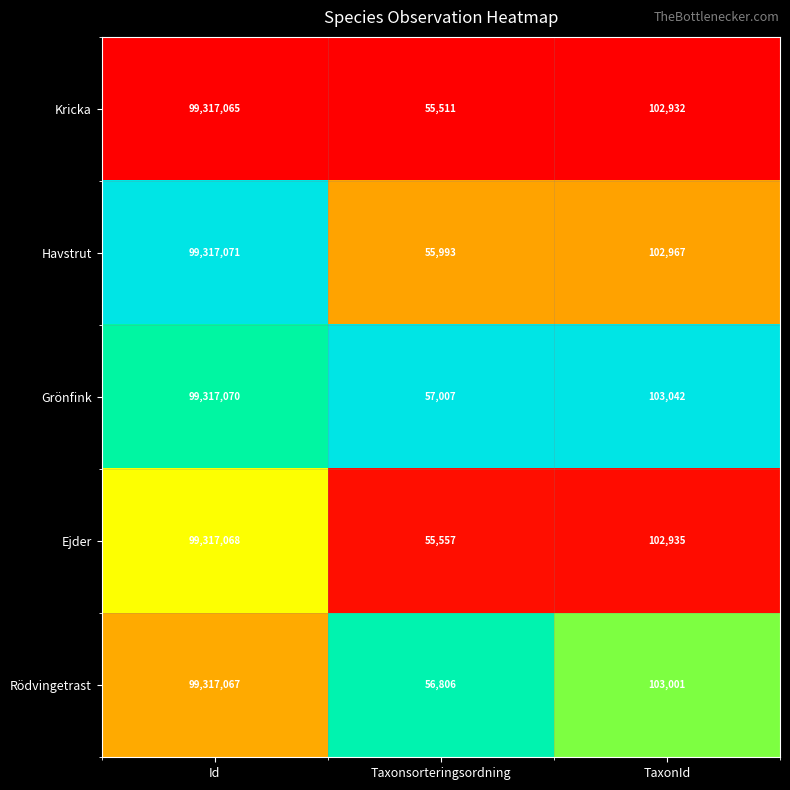

Which series has the largest range (max minus min)?

Kricka